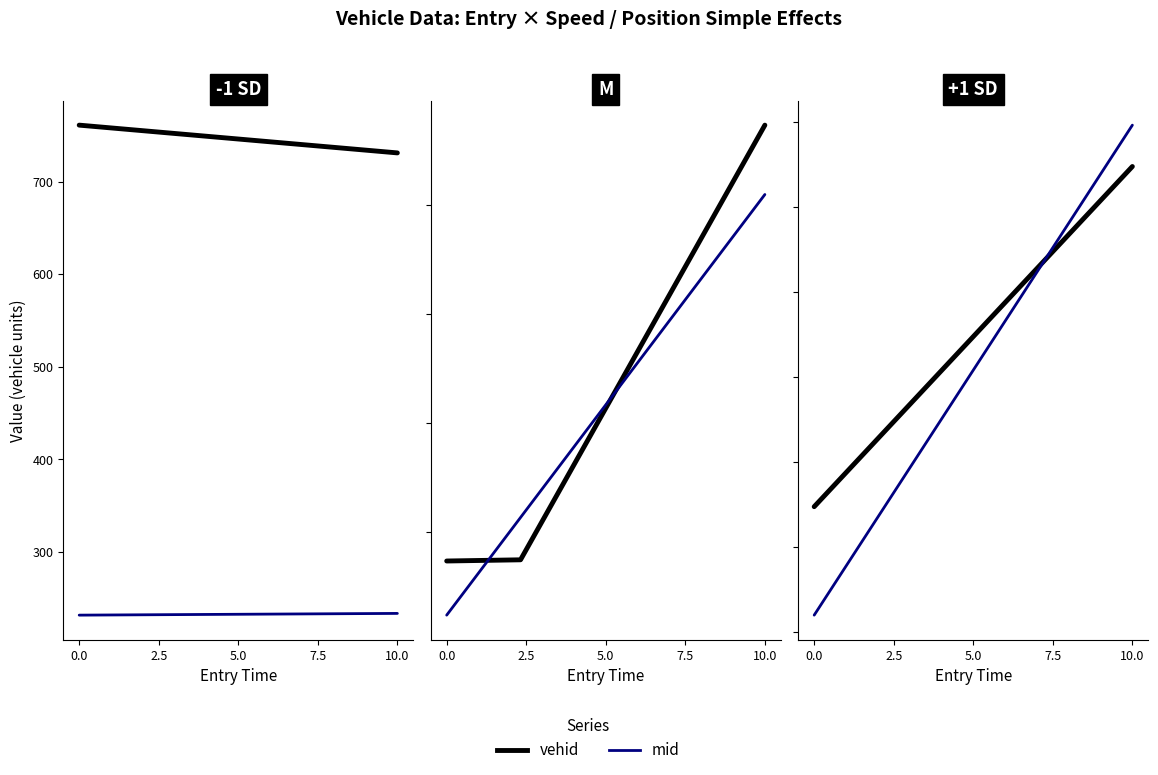

Is this an area chart (filled region under the line)?

No